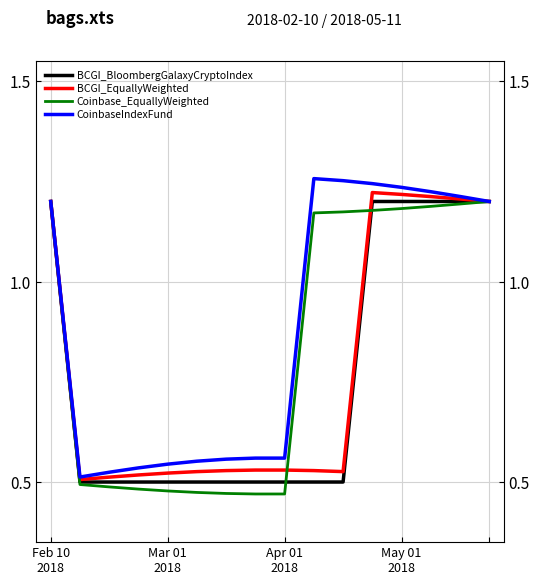

What is the sum of all BCGI_EquallyWeighted values?

12.5